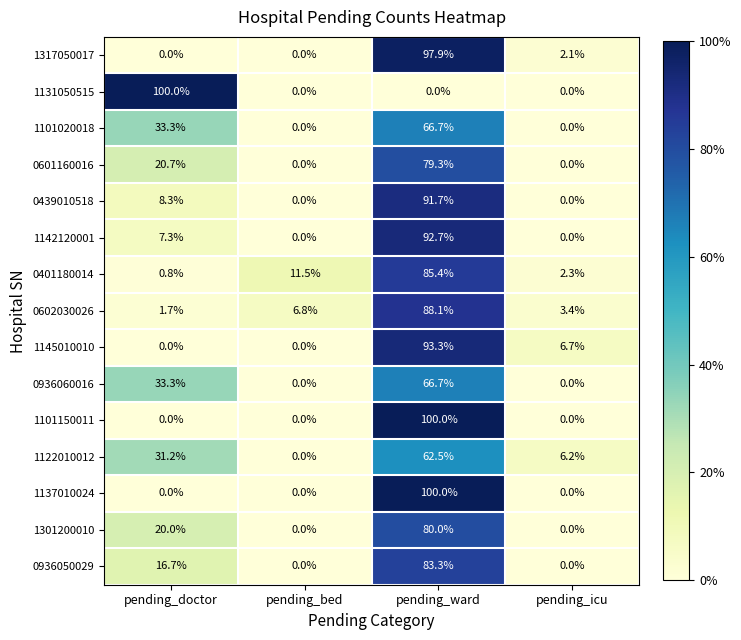

What is the difference between the maximum and minimum values in the 1122010012 series?

62.5